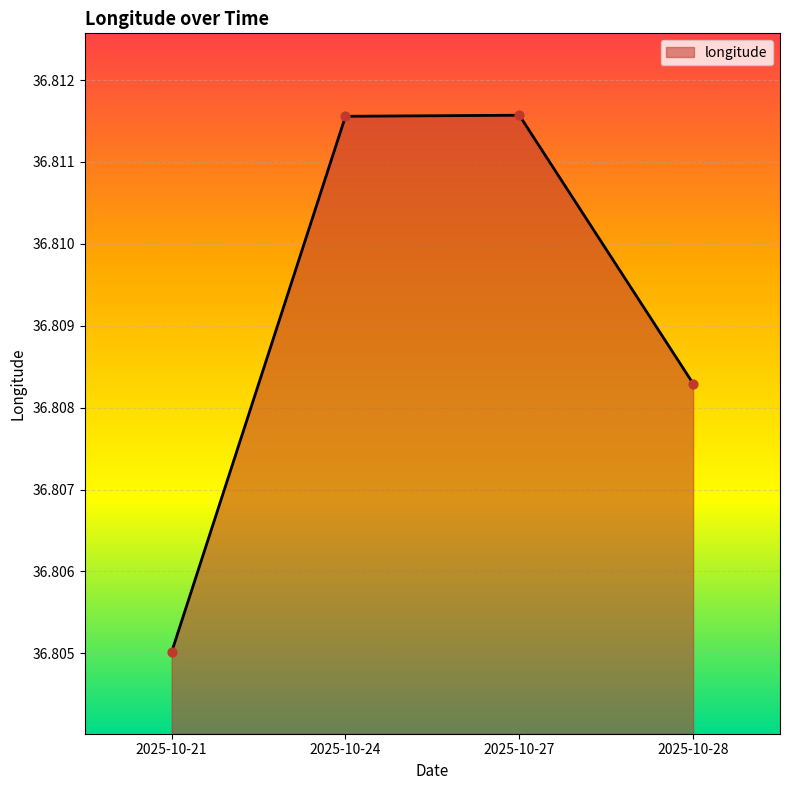

What is the ratio of the value at 2025-10-27 to the value at 2025-10-21?

1.0